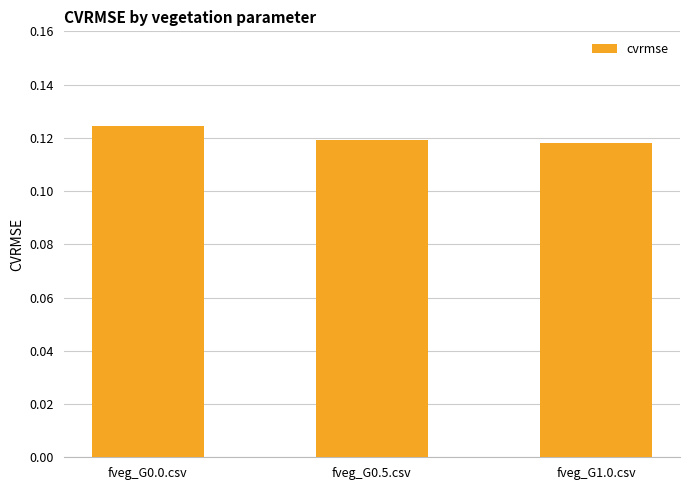

What is the label of the 1st bar from the left?

fveg_G0.0.csv